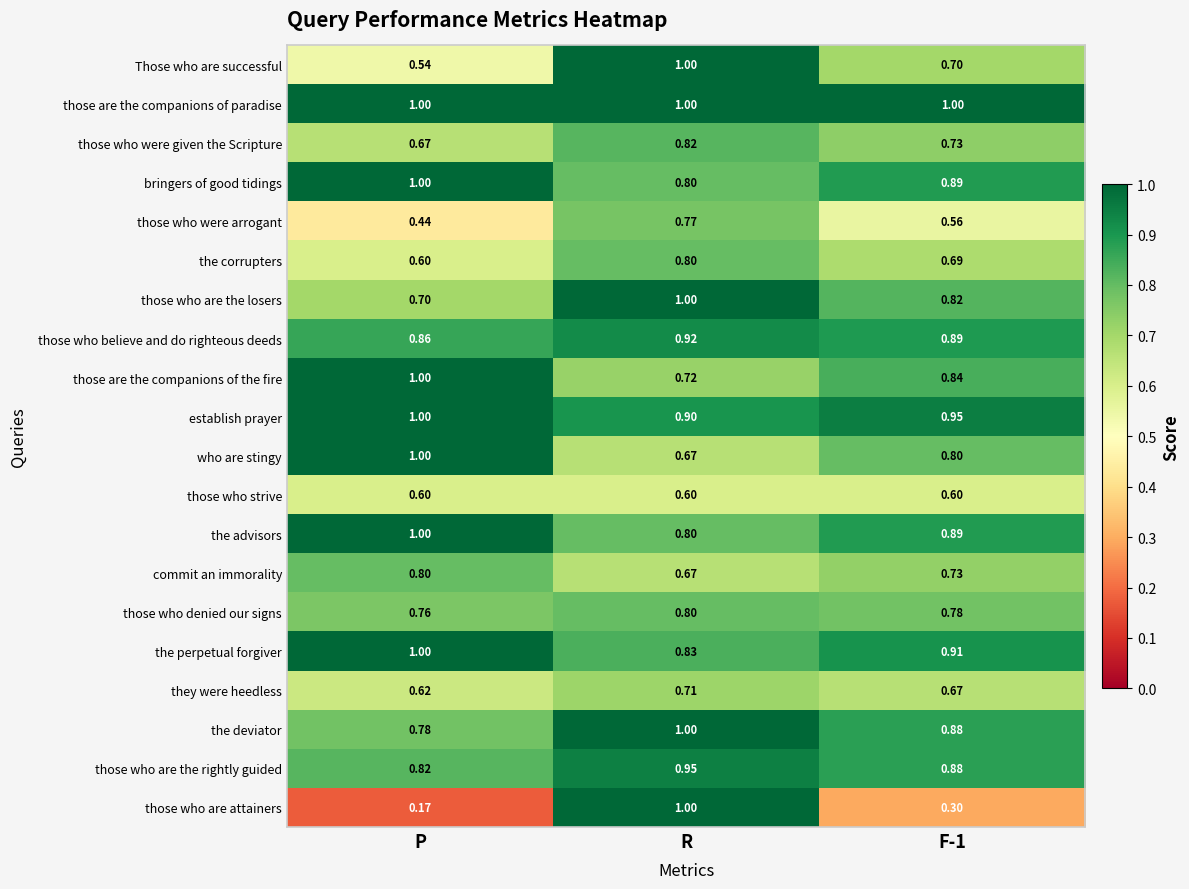

Which series has the largest total across all categories?

those are the companions of paradise